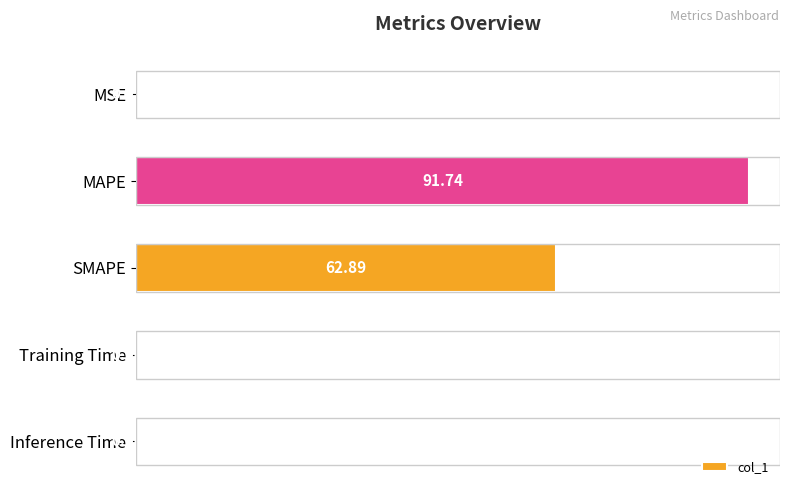

What is the sum of the values at MSE and SMAPE?

62.9